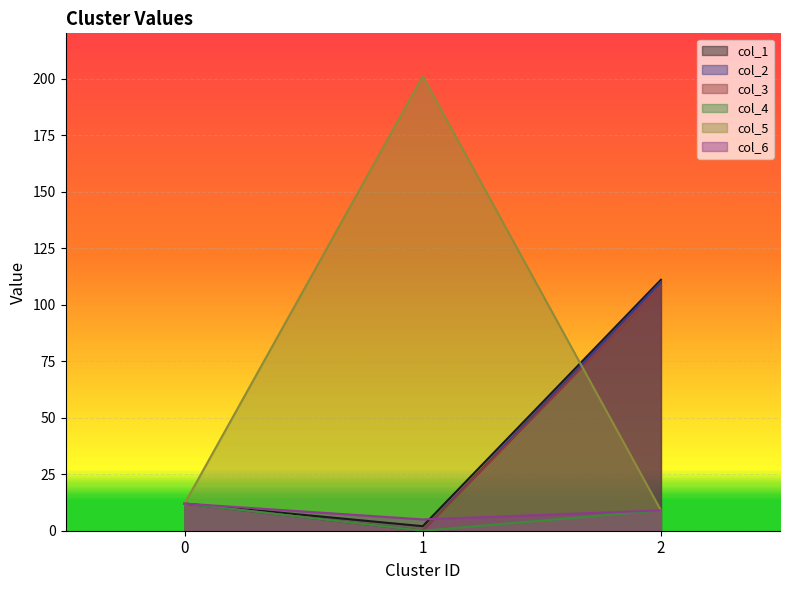

Which series has the largest total across all categories?

col_5